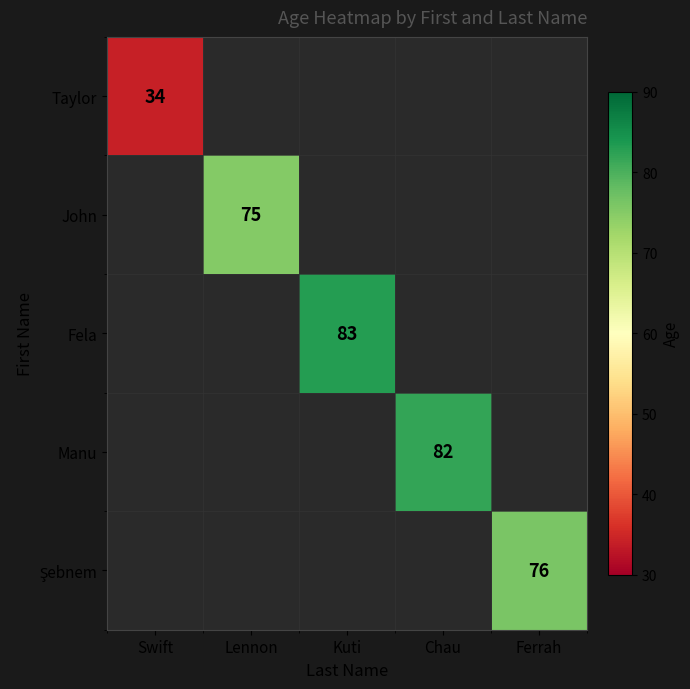

True or false: John has a value of 98 at Lennon.

False